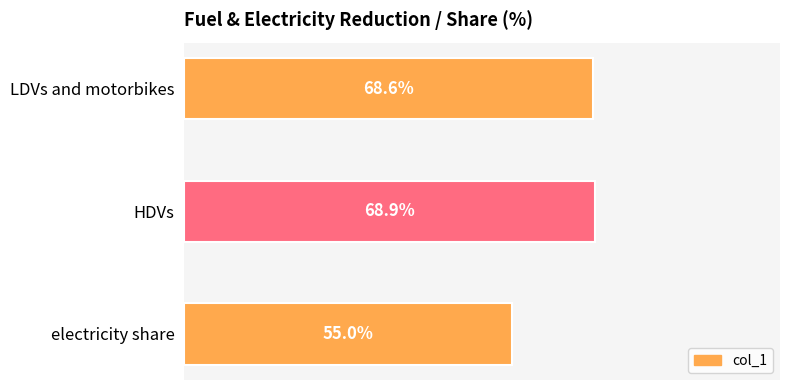

Are the bars horizontal?

Yes